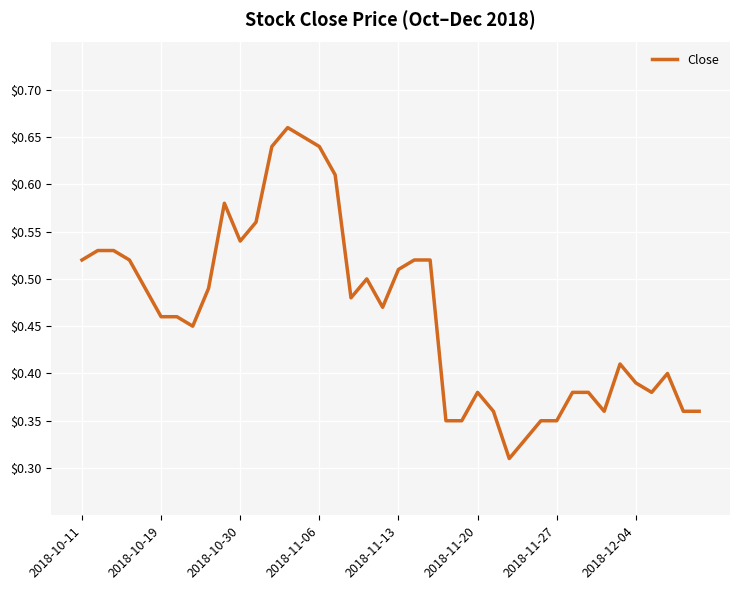

Which has a higher value, 2018-11-20 or 2018-11-06?

2018-11-06